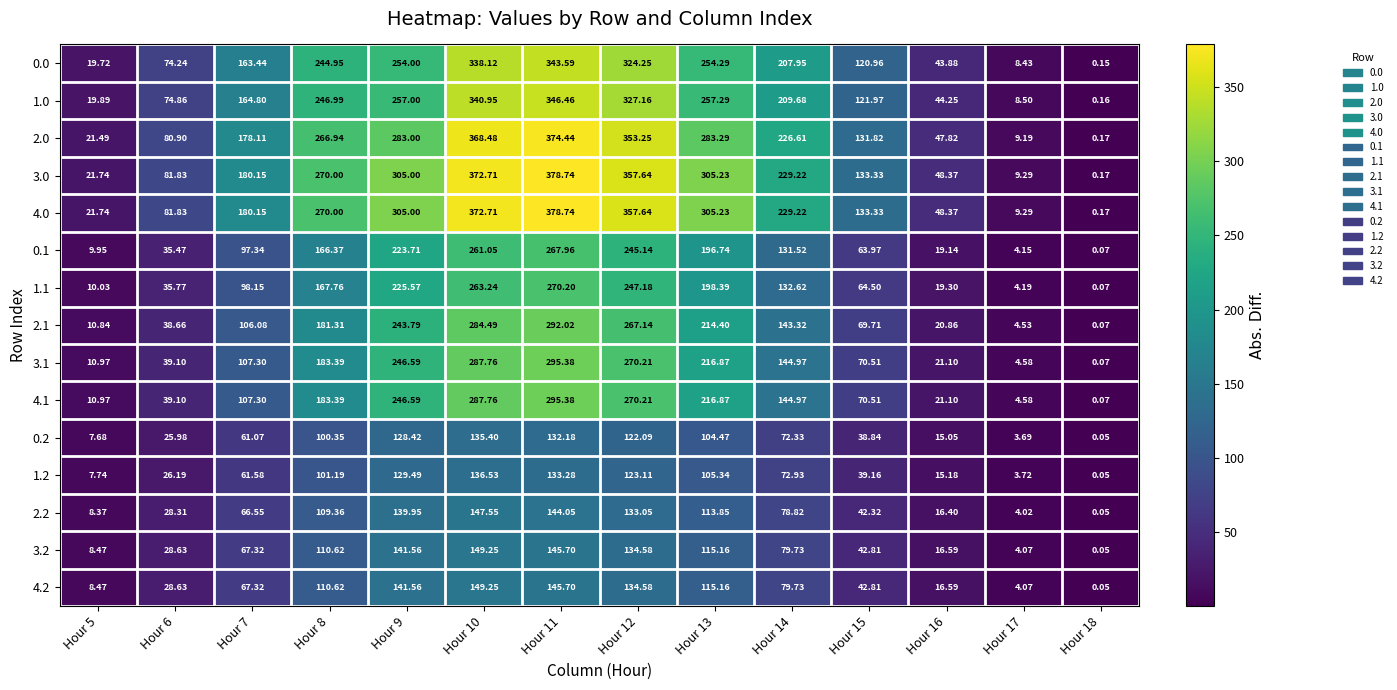

Is the value of 0.2 at Hour 8 greater than the value of 4.2 at Hour 14?

Yes